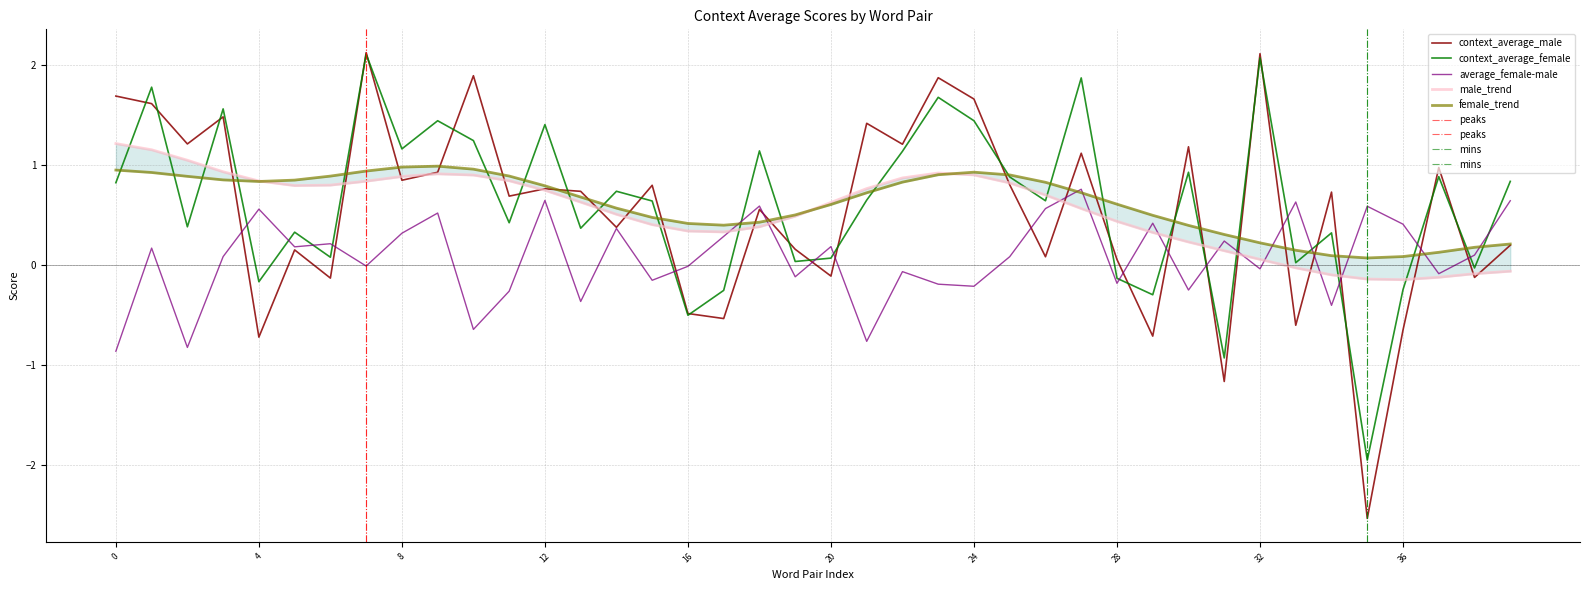

What is the maximum value for average_female-male?

0.8